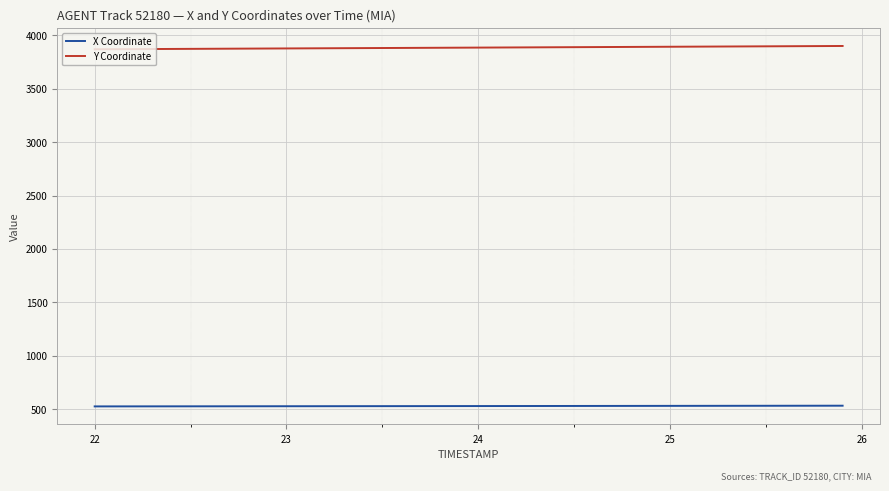

What is the maximum value for X Coordinate?

532.4